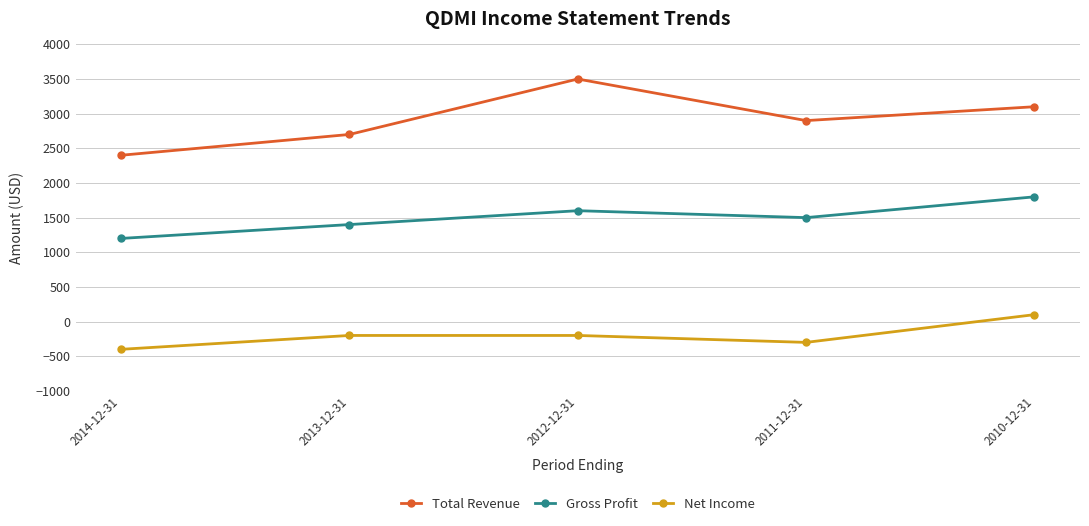

Count the Total Revenue values in the range 2700 to 3100.

3